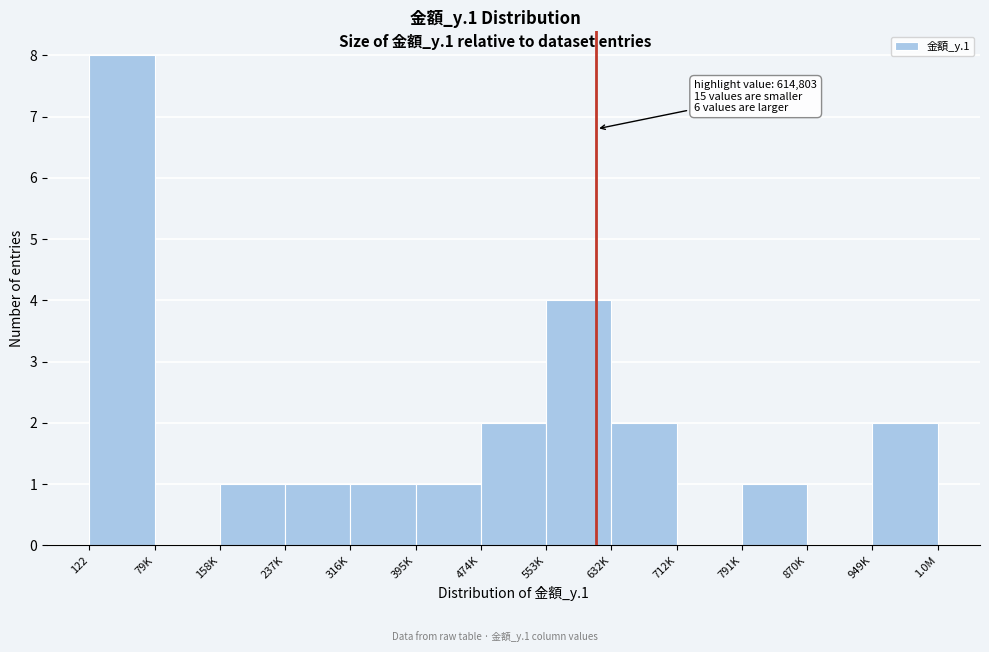

Reading left to right, what are all the values shown in this chart?

122=8	79K=0	158K=1	237K=1	316K=1	395K=1	474K=2	553K=4	632K=2	712K=0	791K=1	870K=0	949K=2